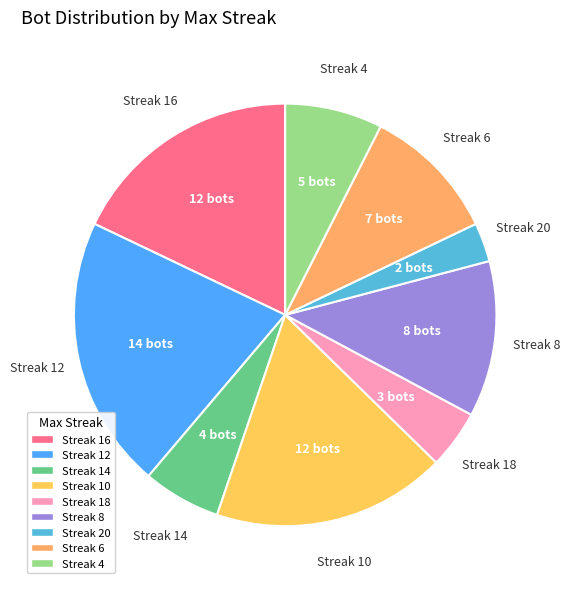

Does Streak 8 account for over 50% of the chart?

No